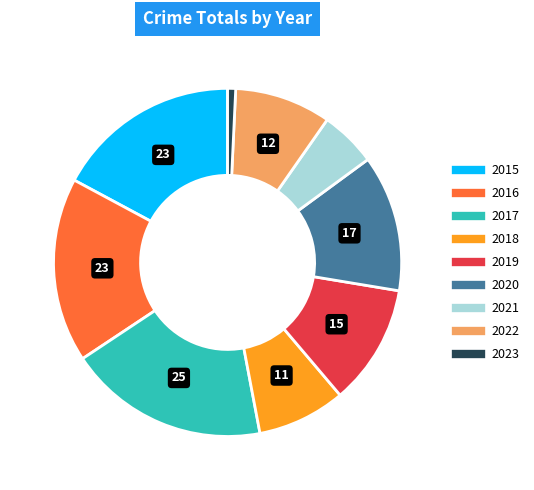

Combined, do 2023 and 2021 account for over 50%?

No